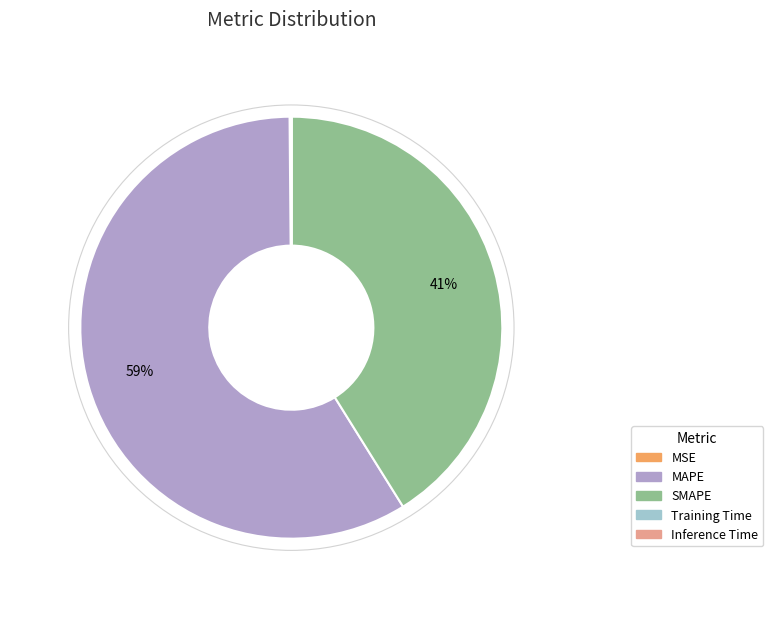

To the nearest percent, what portion does MAPE represent?

59%